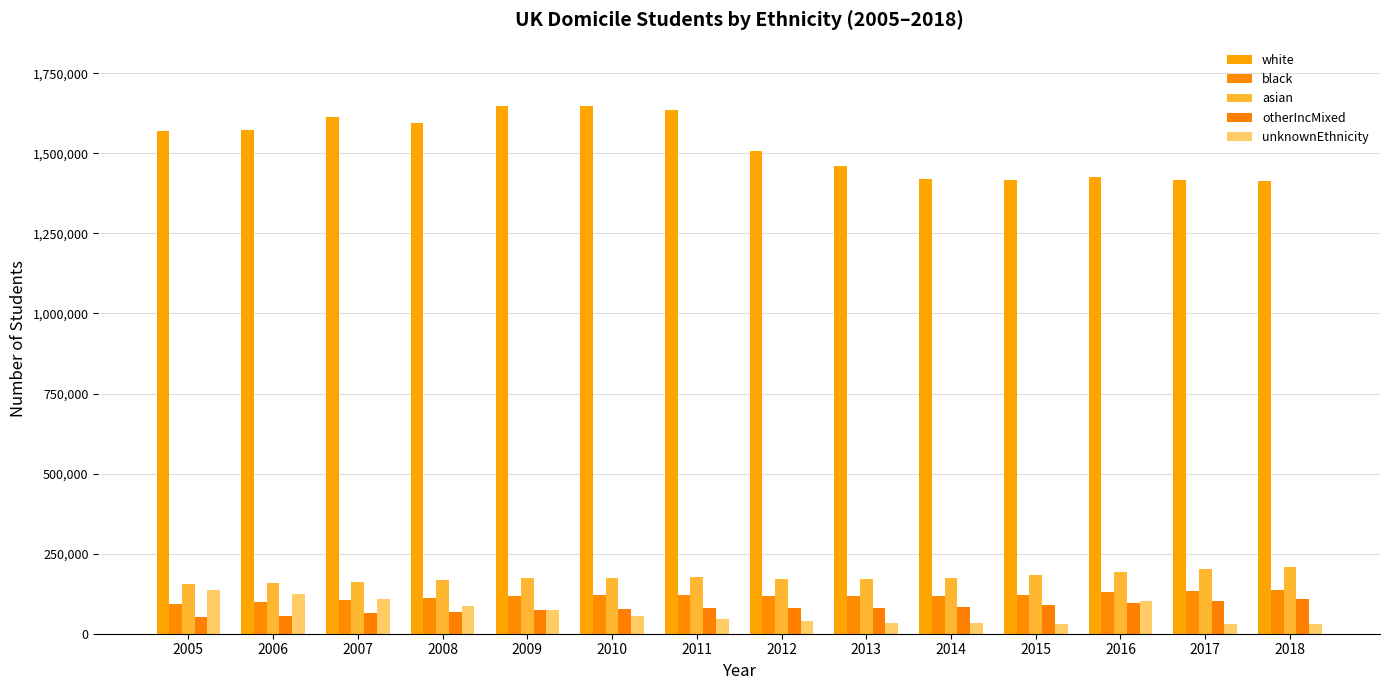

What is the average value of the unknownEthnicity series?

66068